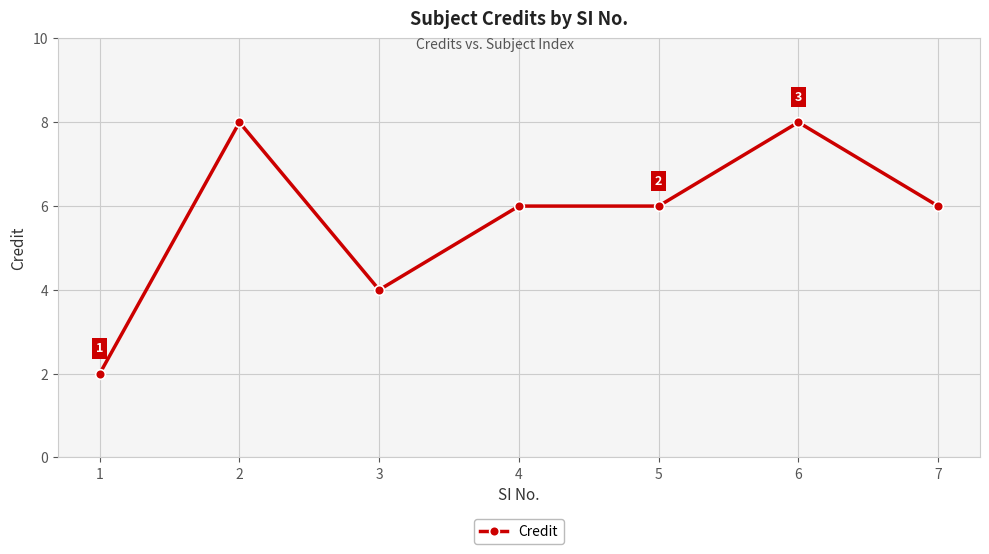

True or false: the data has more than 0 interior local peaks.

True